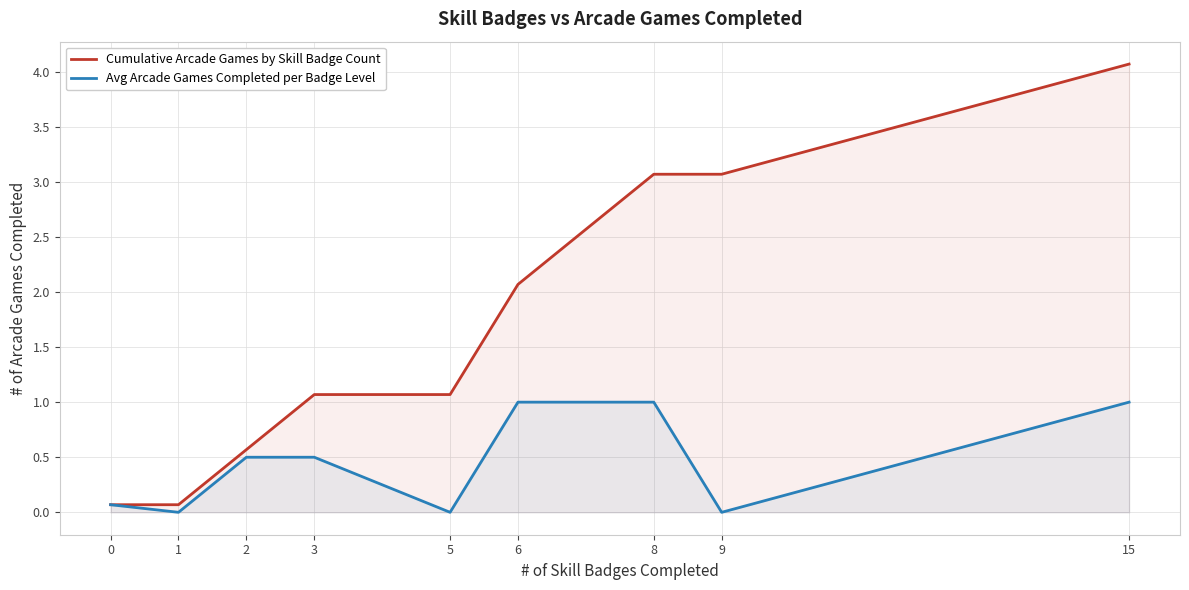

Rank the categories by Cumulative Arcade Games by Skill Badge Count value from lowest to highest.

0, 1, 2, 3, 5, 6, 8, 9, 15